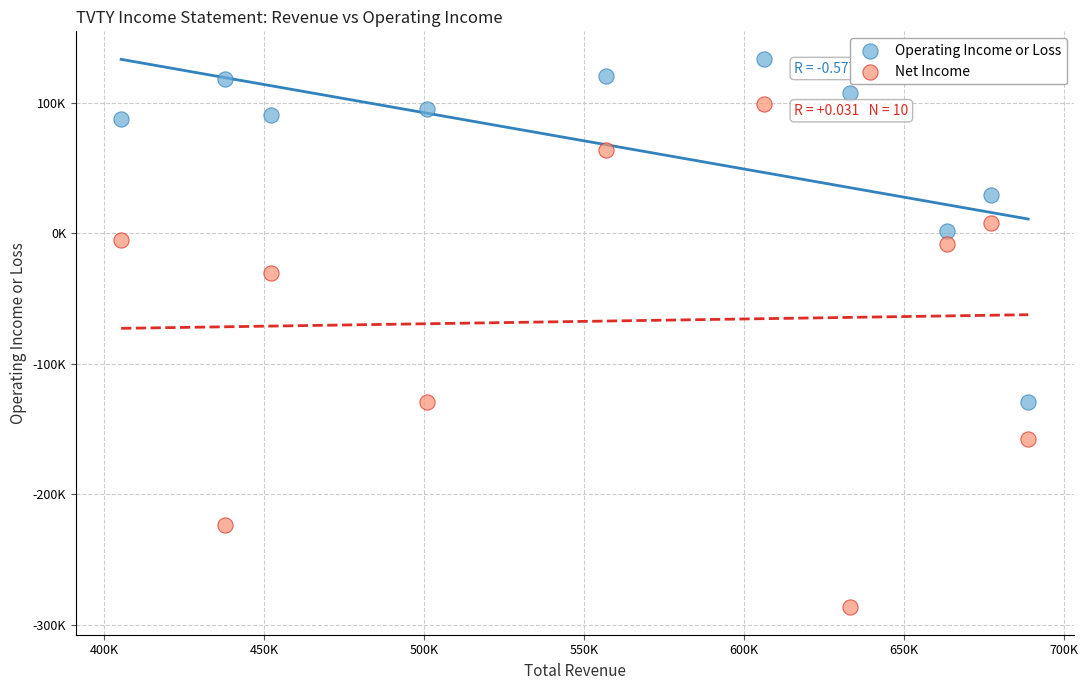

What are all the series names shown in the legend?

Operating Income or Loss, Net Income